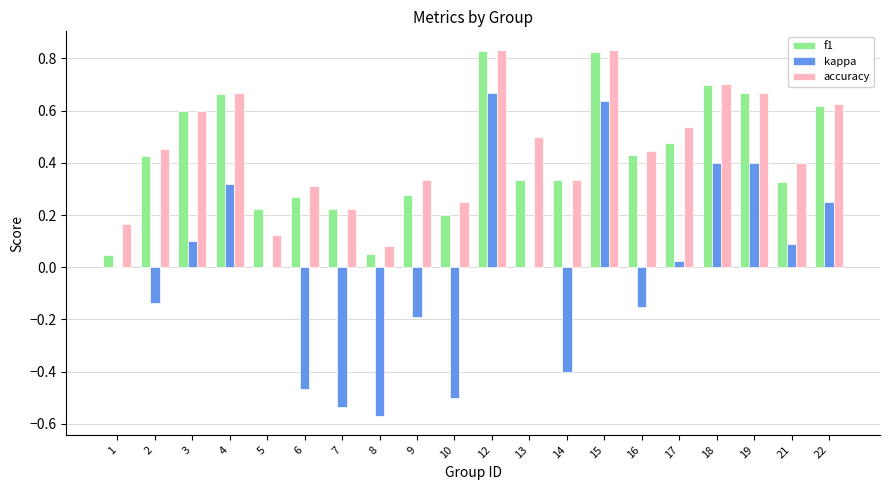

True or false: accuracy has a value of 0.2 at 7.

True